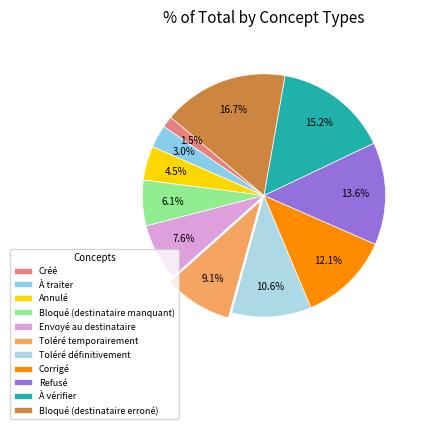

Rank the categories by value from lowest to highest.

Créé, À traiter, Annulé, Bloqué (destinataire manquant), Envoyé au destinataire, Toléré temporairement, Toléré définitivement, Corrigé, Refusé, À vérifier, Bloqué (destinataire erroné)